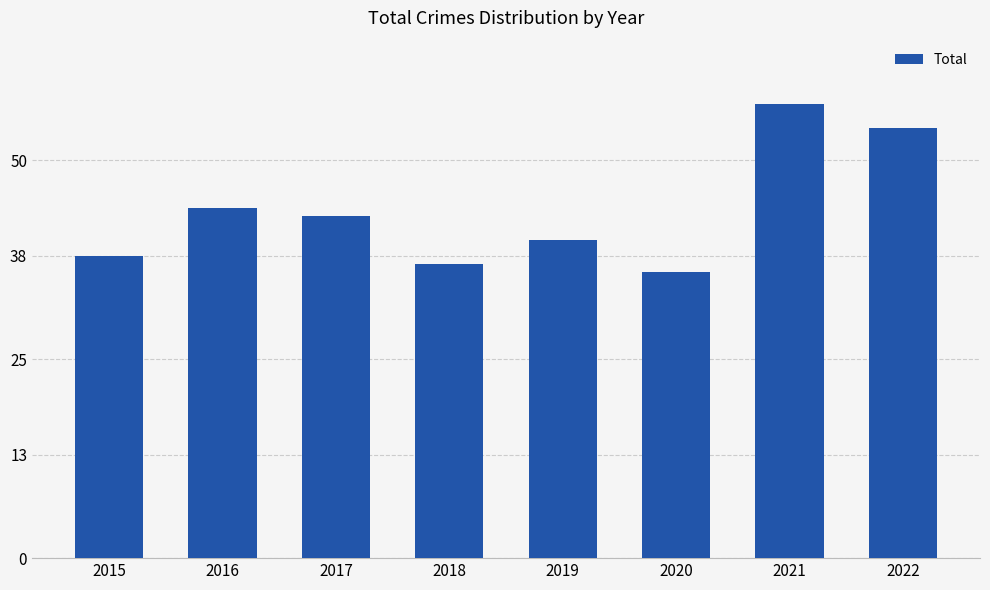

List the labels in order of value, largest first.

2021, 2022, 2016, 2017, 2019, 2015, 2018, 2020